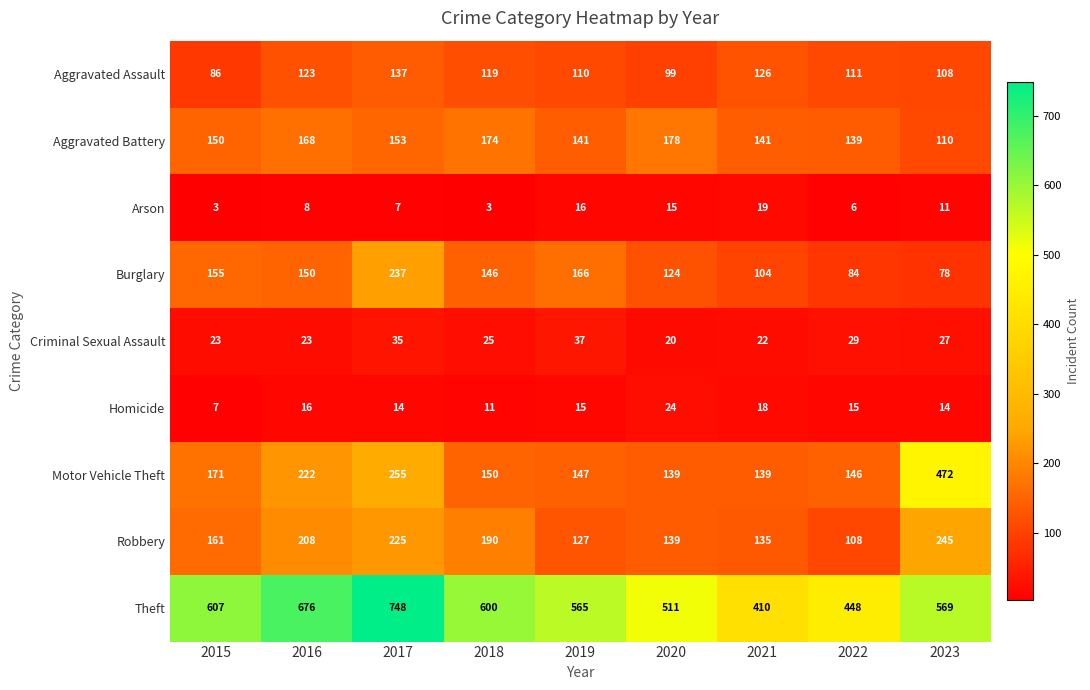

Which category has the highest value in the Aggravated Battery series?

2020